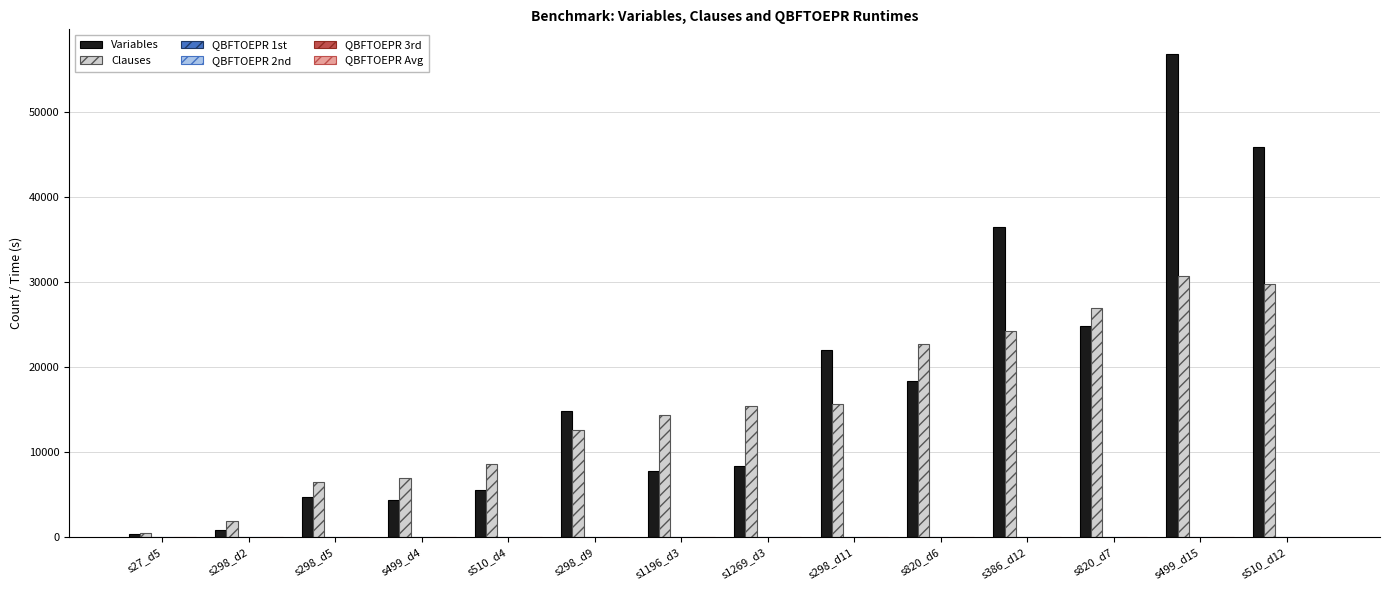

Which series has the largest total across all categories?

Variables